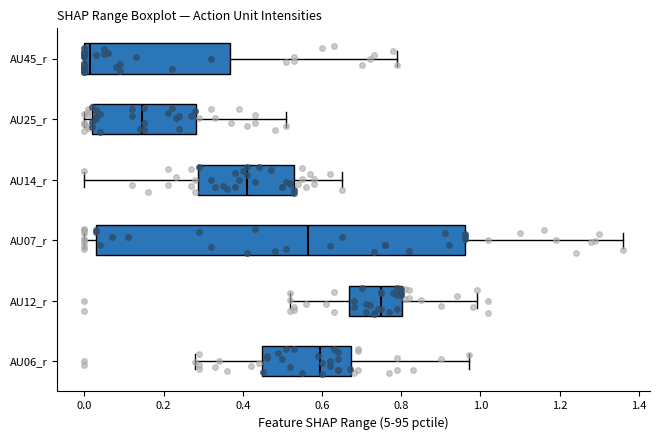

Comparing the boxes themselves (not the whiskers), which one is the widest?

AU07_r